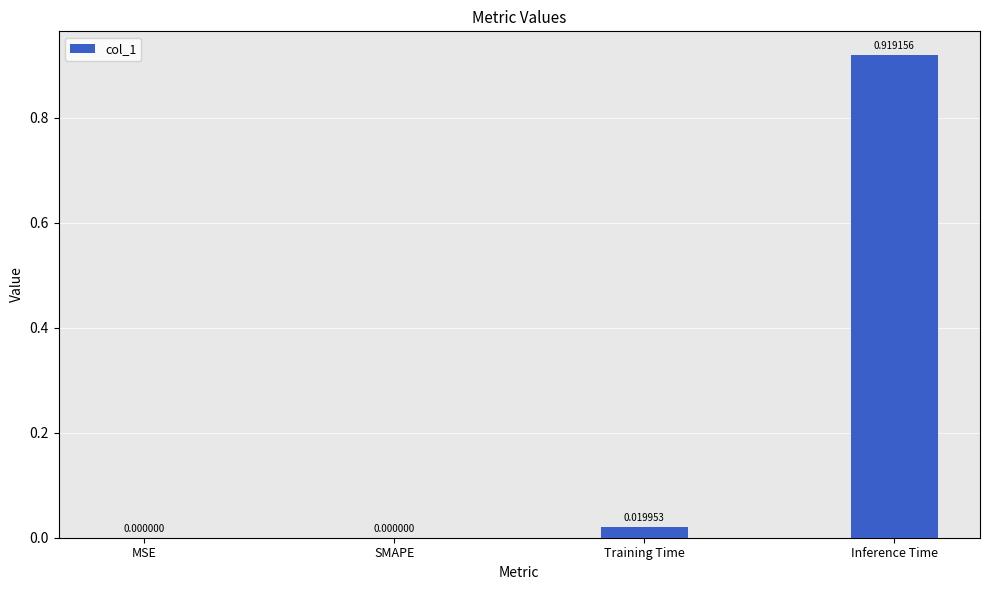

At which category does the chart reach its peak across all series?

Inference Time